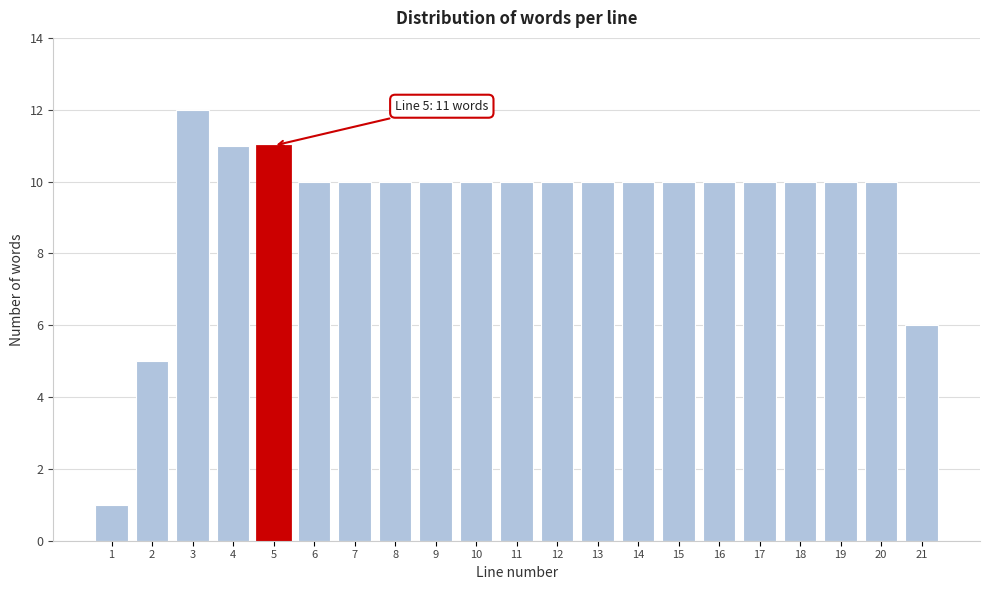

Reading left to right, what are all the values shown in this chart?

1	5	12	11	11	10	10	10	10	10	10	10	10	10	10	10	10	10	10	10	6